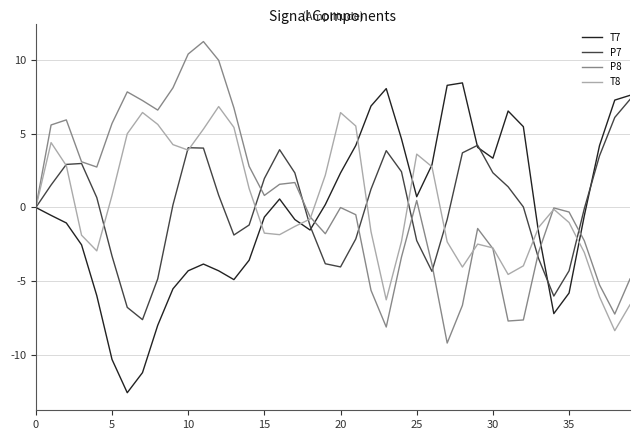

What is the difference between the maximum and minimum values in the T8 series?

15.2